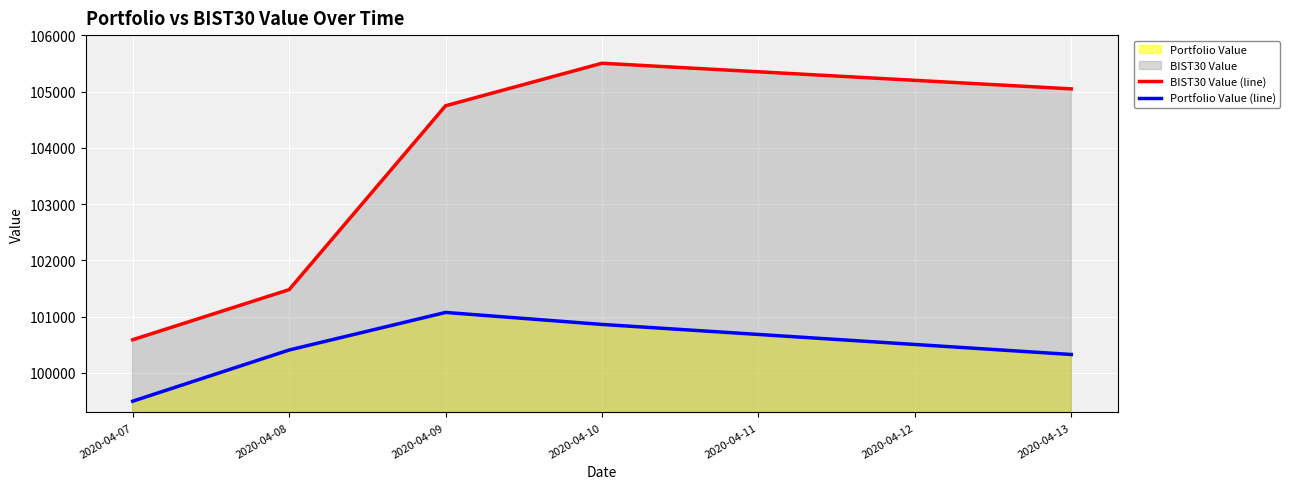

The value of BIST30 Value (line) at 2020-04-08 is 101480.6. True or false?

True